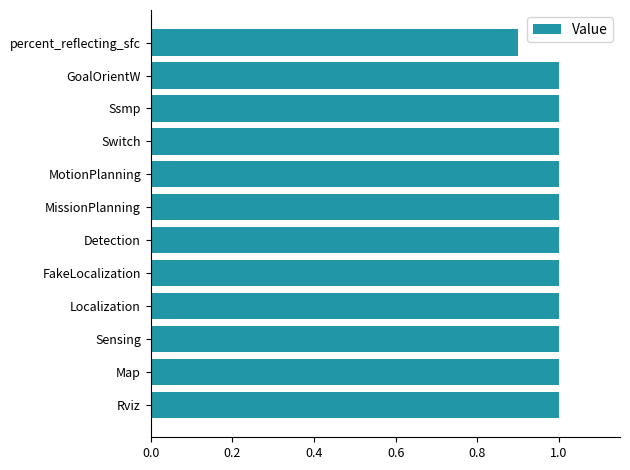

What is the ratio of the value at Rviz to the value at MissionPlanning?

1.0